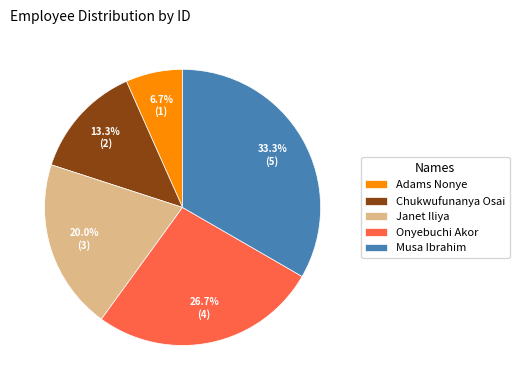

Does Adams Nonye represent more than half of the total?

No